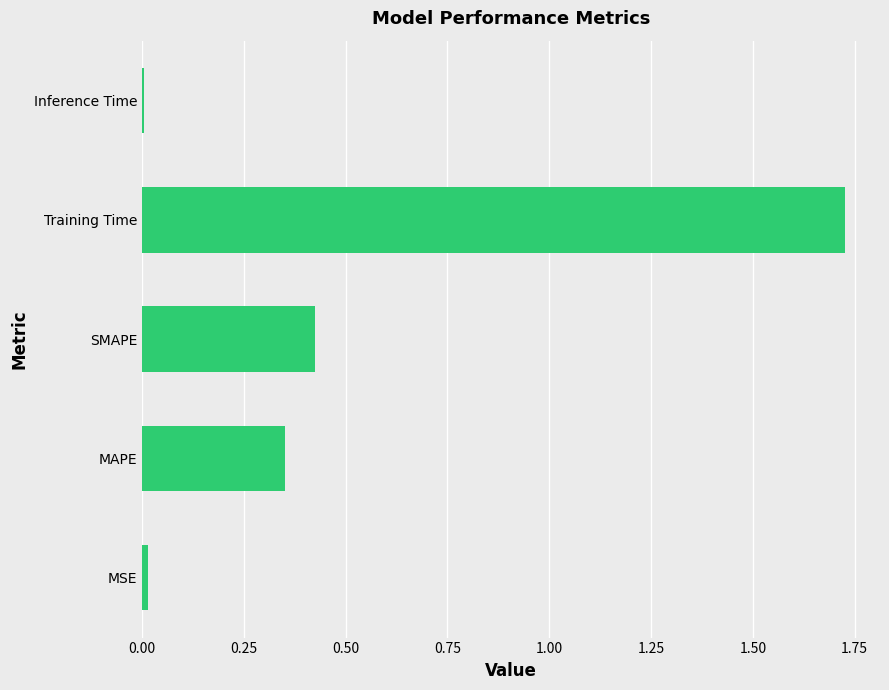

Which category has the highest value across all series?

Training Time